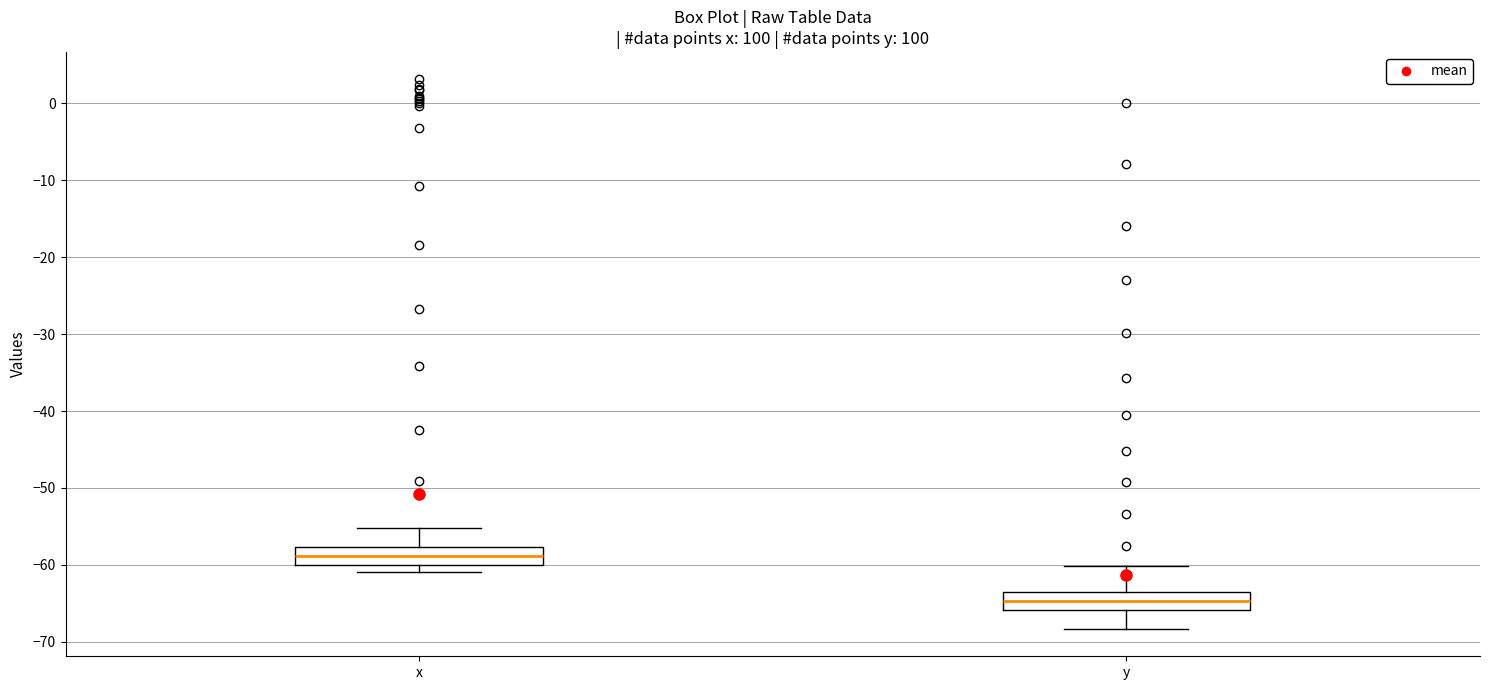

Where is the upper edge of the box for x on the y-axis? The values are not printed on the chart, so give them approximately, as read against the axis.

-58